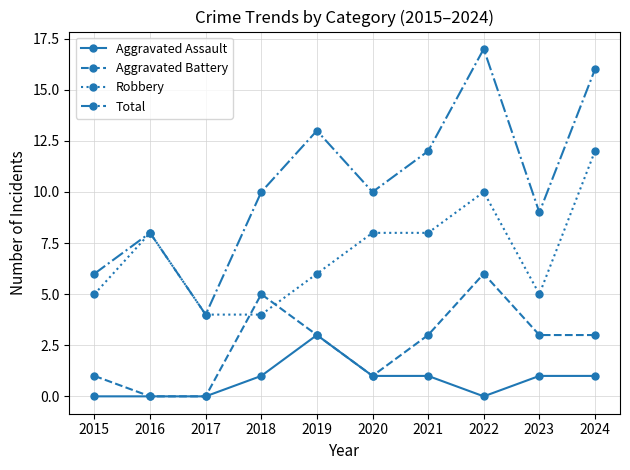

At which label does Total reach its minimum?

2017